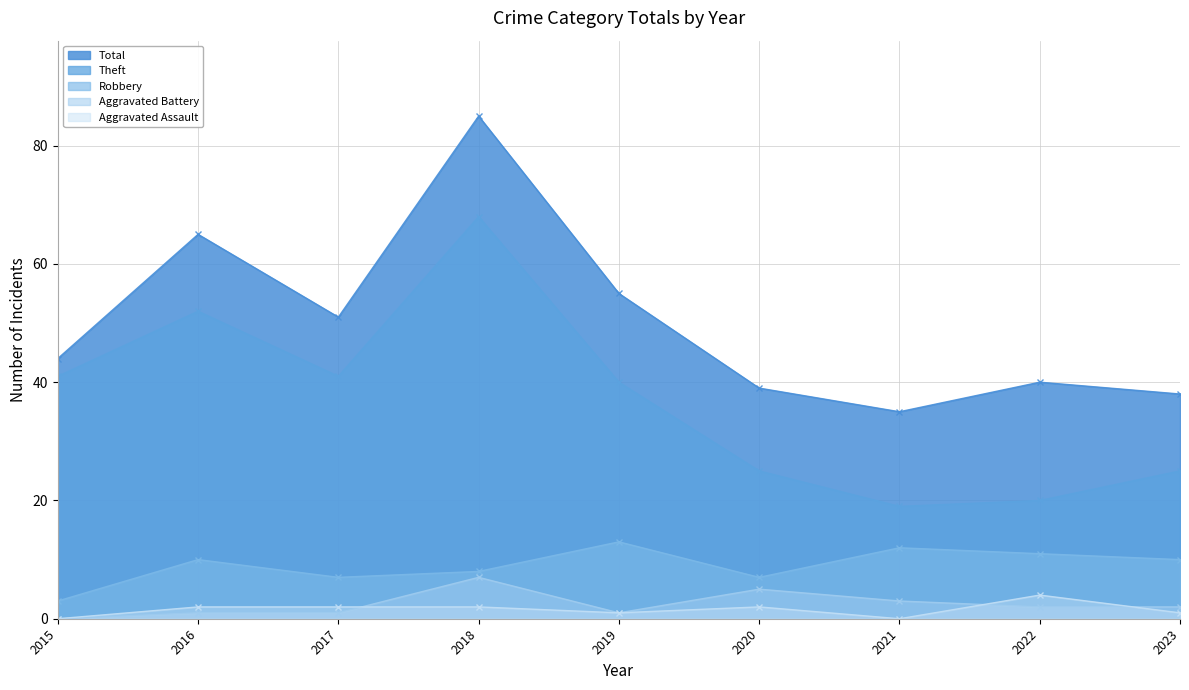

What are all the series names shown in the legend?

Total, Theft, Robbery, Aggravated Battery, Aggravated Assault